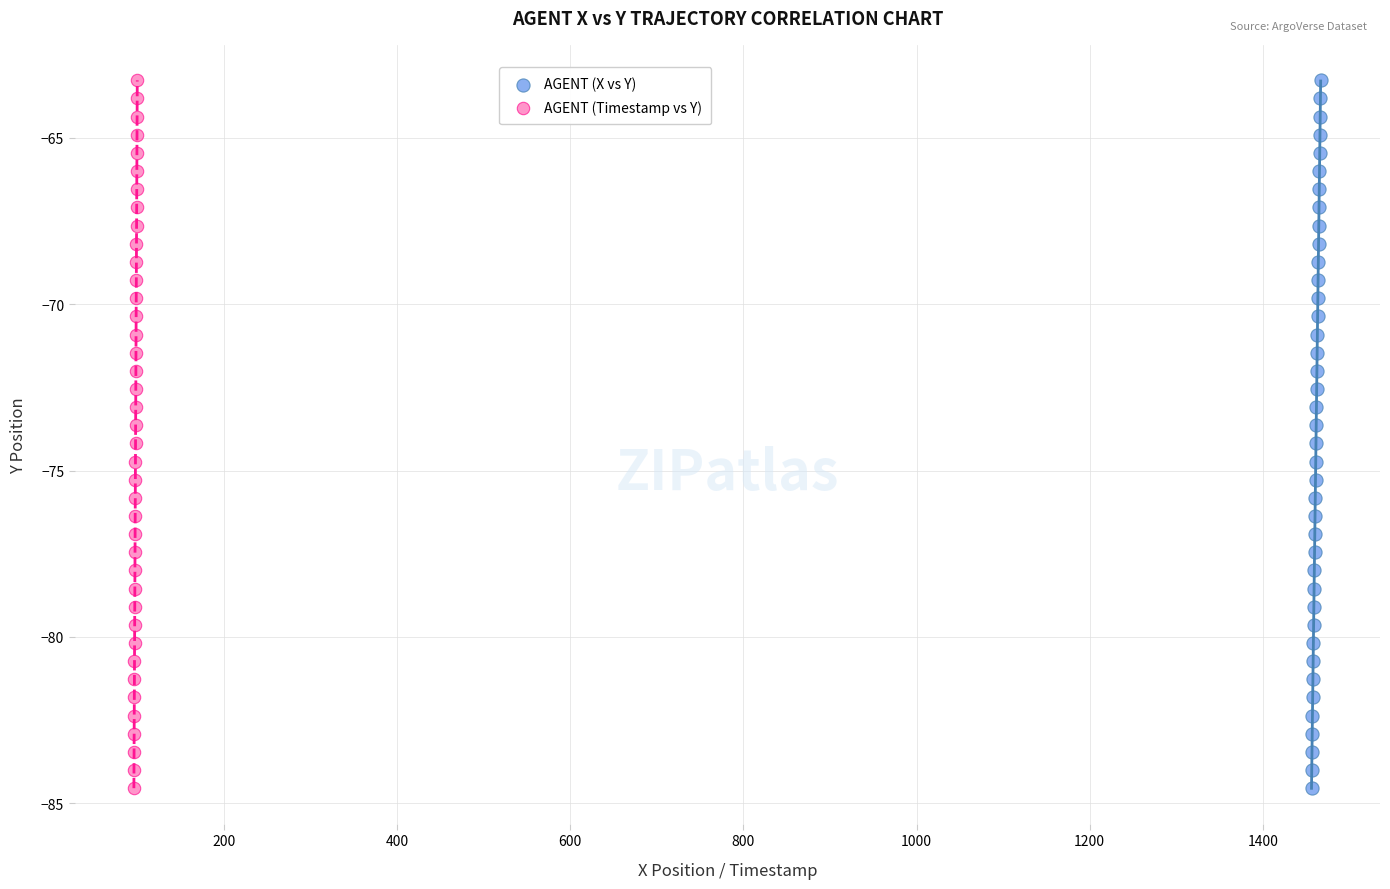

What are all the series names shown in the legend?

AGENT (X vs Y), AGENT (Timestamp vs Y)